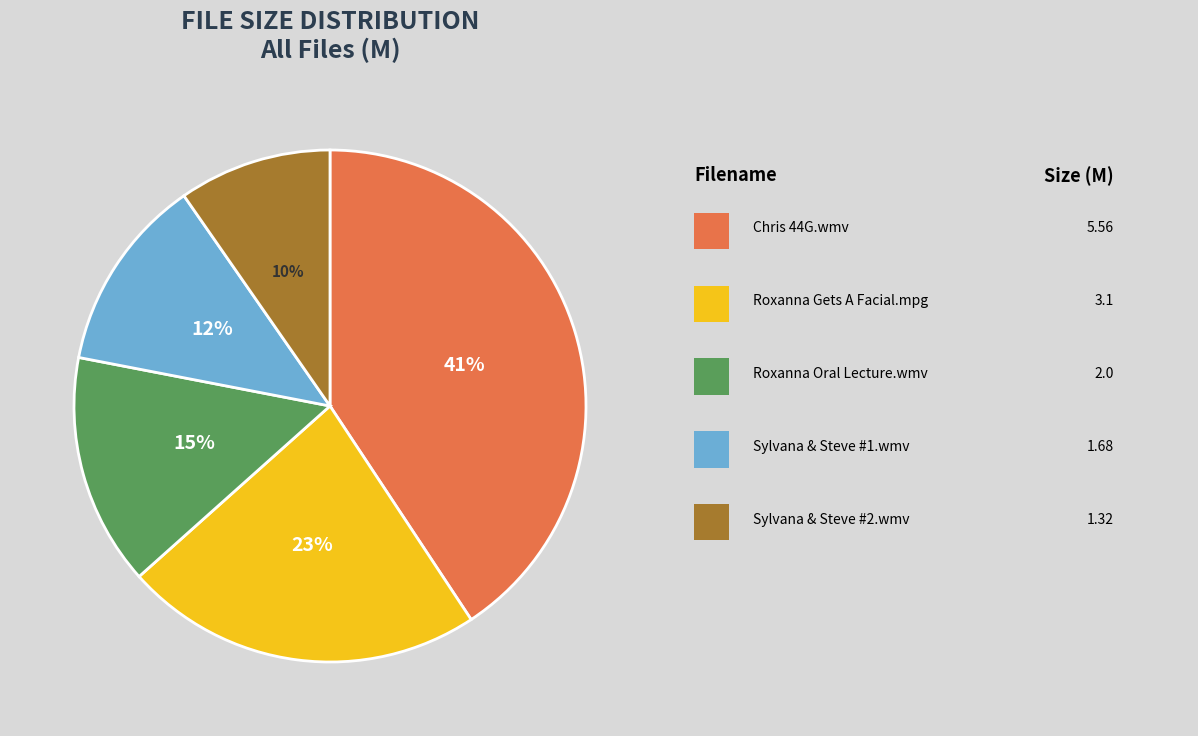

Is there any slice that represents more than half of the pie?

No